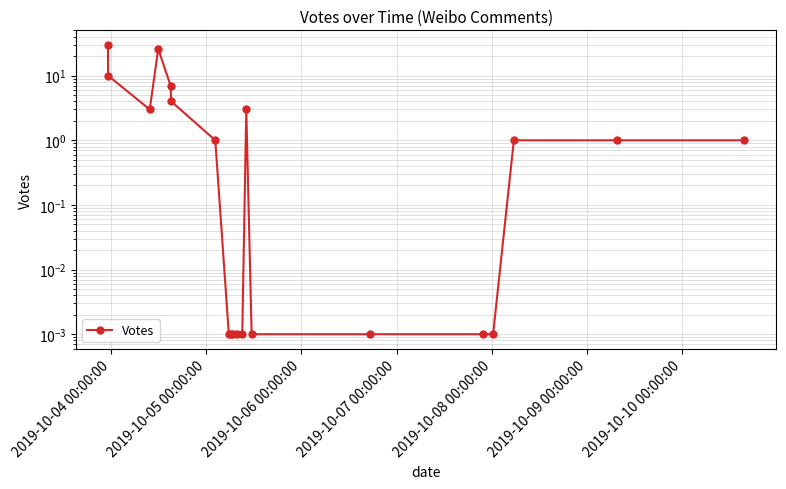

The value at 15 is 0.0. True or false?

False